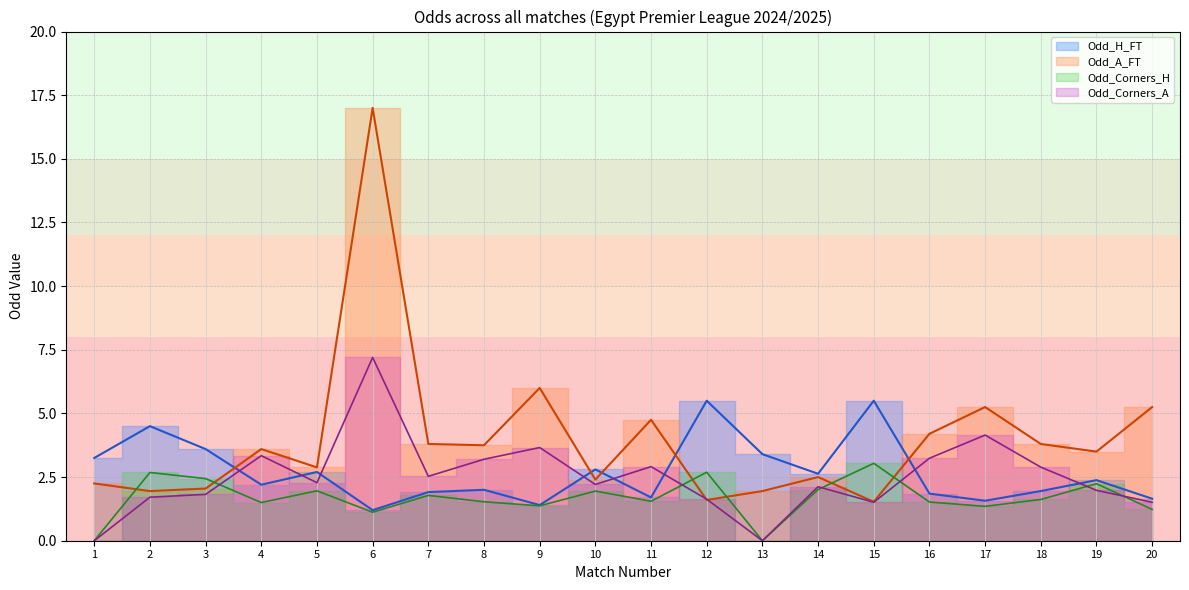

In Odd_Corners_A, how many points are higher than both neighbors (excluding endpoints)?

6